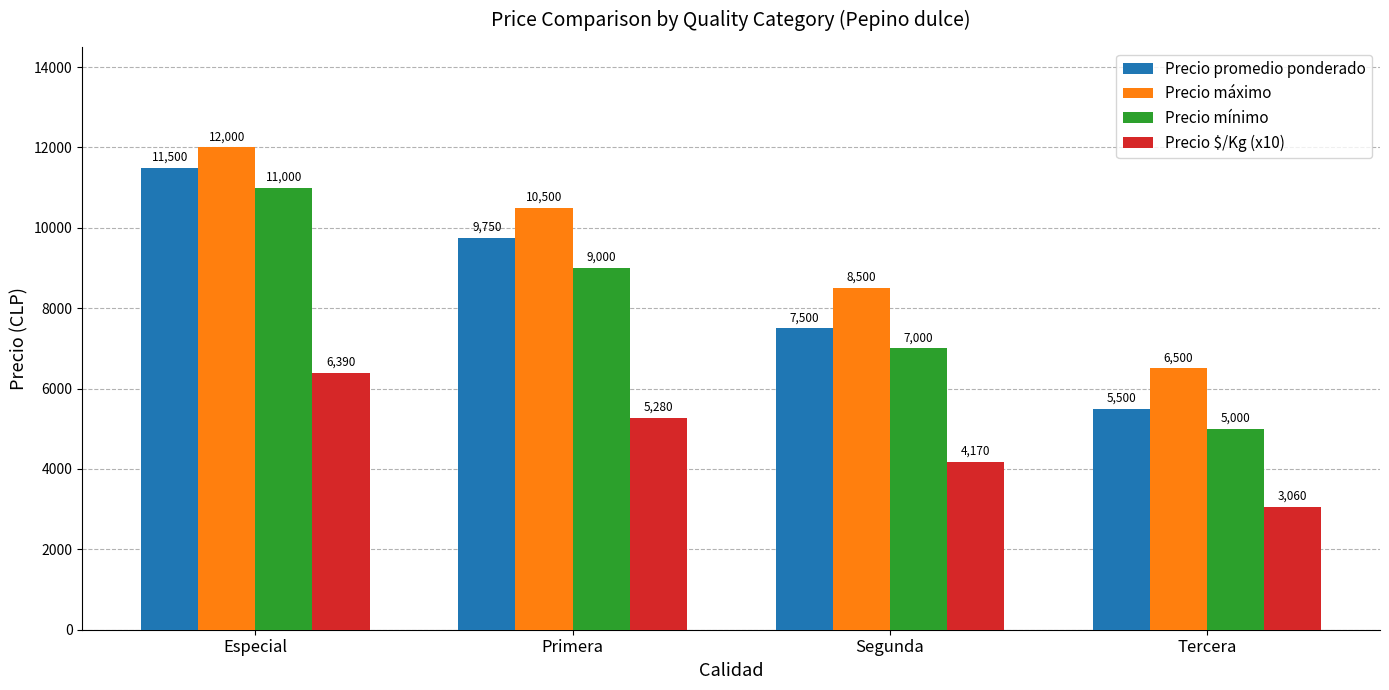

Reading left to right, extract all data points from this chart.

Precio promedio ponderado: Especial=11500	Primera=9750	Segunda=7500	Tercera=5500
Precio máximo: Especial=12000	Primera=10500	Segunda=8500	Tercera=6500
Precio mínimo: Especial=11000	Primera=9000	Segunda=7000	Tercera=5000
Precio $/Kg (x10): Especial=6390	Primera=5280	Segunda=4170	Tercera=3060